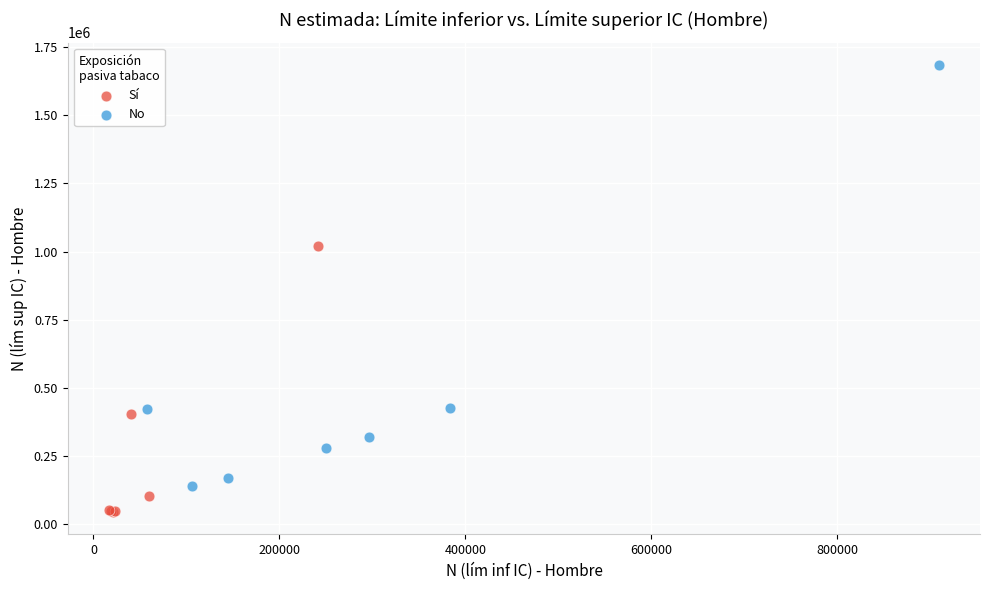

Which series contains the highest Y value?

No